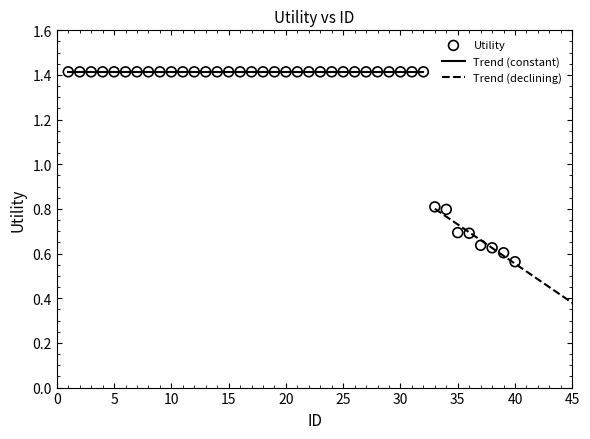

Between 15 and 24, which is larger?

15